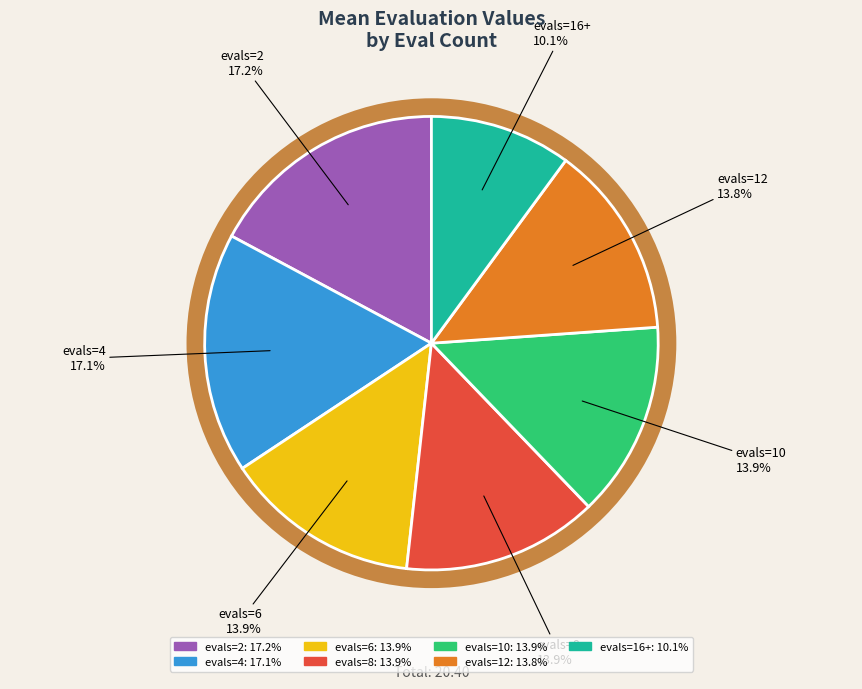

What is the change in value from evals=4 to evals=16+?

-1.4